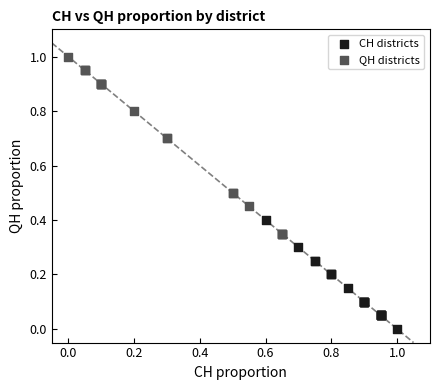

Which series has the largest Y range (max minus min)?

QH districts